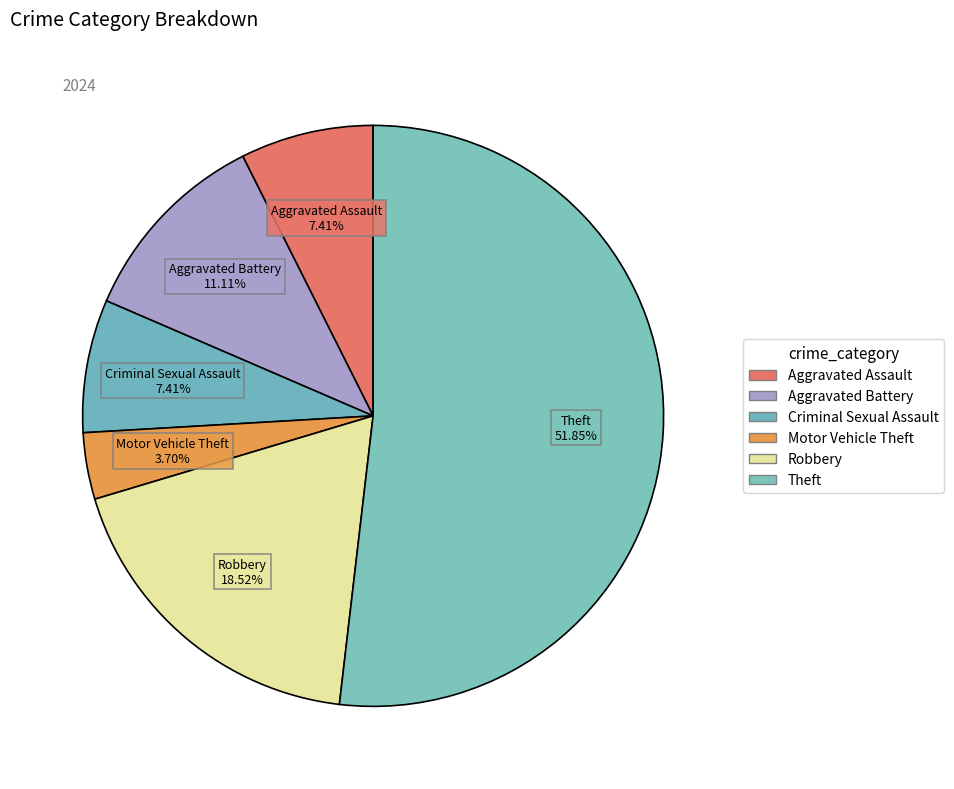

Is it true that Robbery is 24% of the pie?

False